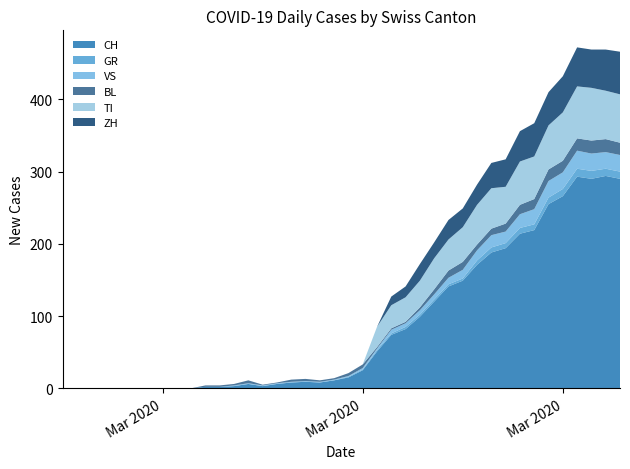

Reading left to right, transcribe all the data shown in this chart.

CH: 0	0	0	0	0	0	0	0	0	0	2	2	3	6	3	6	8	9	8	11	15	25	51	74	82	99	120	141	149	171	188	194	214	219	255	266	293	290	294	290
GR: 0	0	0	0	0	0	0	0	0	0	0	0	0	0	0	0	0	0	0	0	1	1	2	2	3	3	3	3	3	6	7	7	8	8	9	10	11	11	10	10
VS: 0	0	0	0	0	0	0	0	0	0	0	0	1	1	1	1	1	1	1	1	1	2	2	5	5	6	7	9	12	14	17	16	19	21	23	23	25	24	23	23
BL: 0	0	0	0	0	0	0	0	0	0	2	2	2	4	1	1	3	3	2	2	4	5	2	2	2	4	7	10	11	8	9	11	13	14	16	16	17	18	18	17
TI: 0	0	0	0	0	0	0	0	0	0	0	0	0	0	0	0	0	0	0	0	0	0	28	32	34	37	43	43	48	55	56	51	60	59	61	67	72	73	67	67
ZH: 0	0	0	0	0	0	0	0	0	0	0	0	0	0	0	0	0	0	0	0	0	0	0	12	15	23	22	27	26	28	35	38	42	46	46	50	54	53	57	59